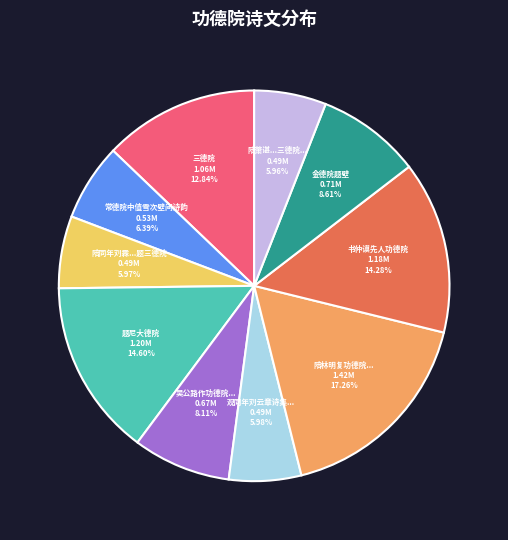

True or false: 三德院 accounts for 13% of the total.

True